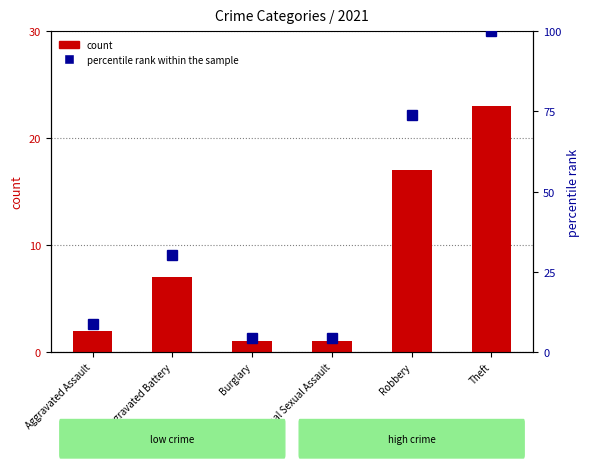

Between Aggravated Battery and Robbery, which series saw the biggest shift?

percentile rank within the sample